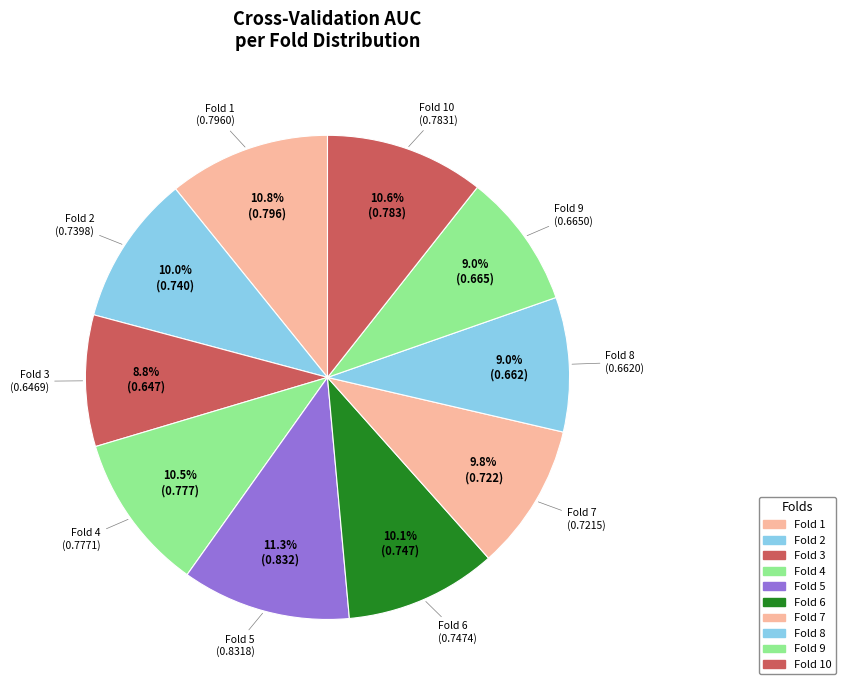

How many segments does this pie chart have?

10